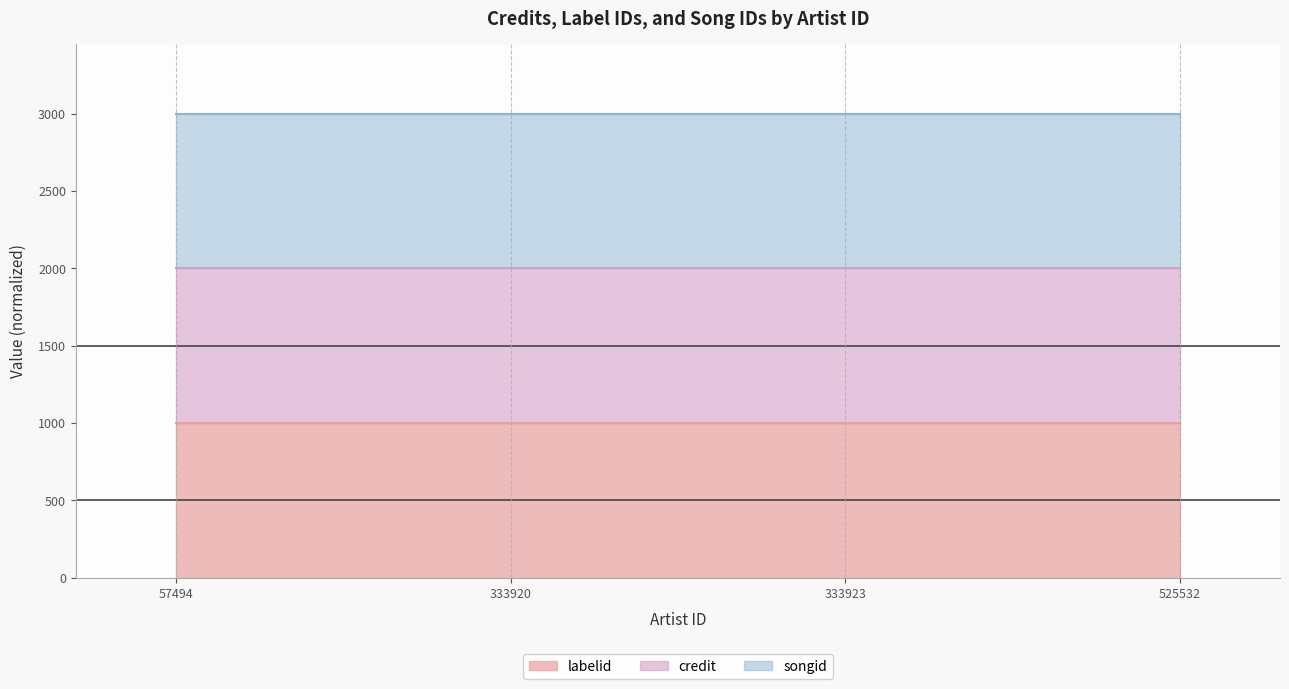

Between 333920 and 333923, which is larger?

333920